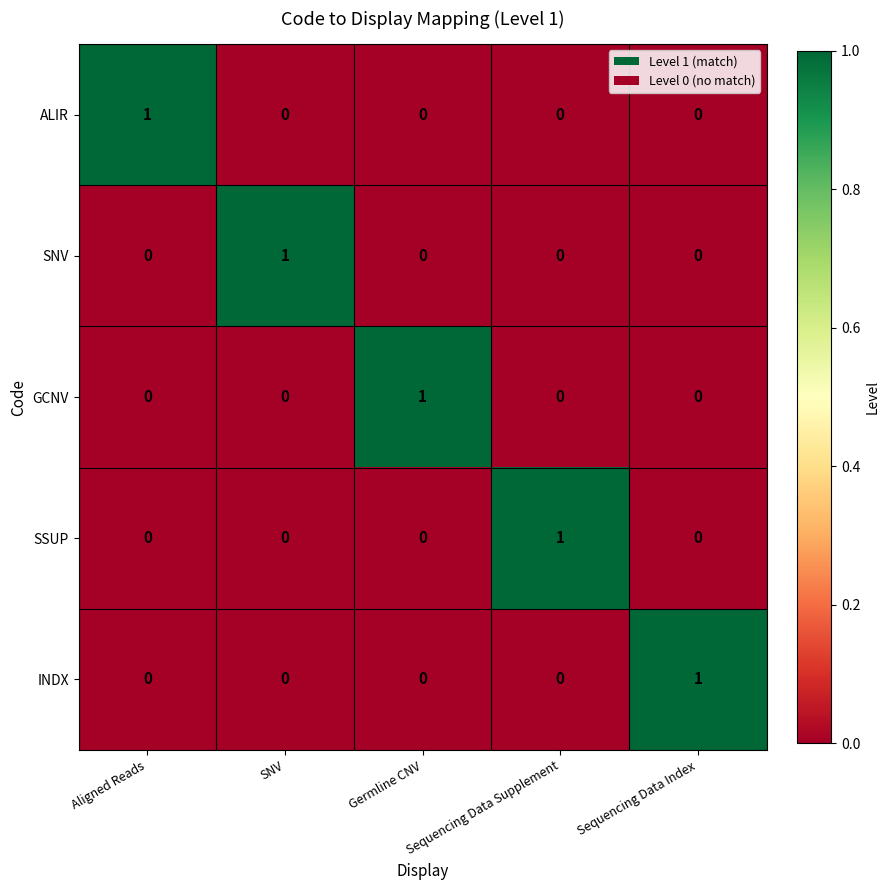

True or false: GCNV has a value of -1 at SNV.

False